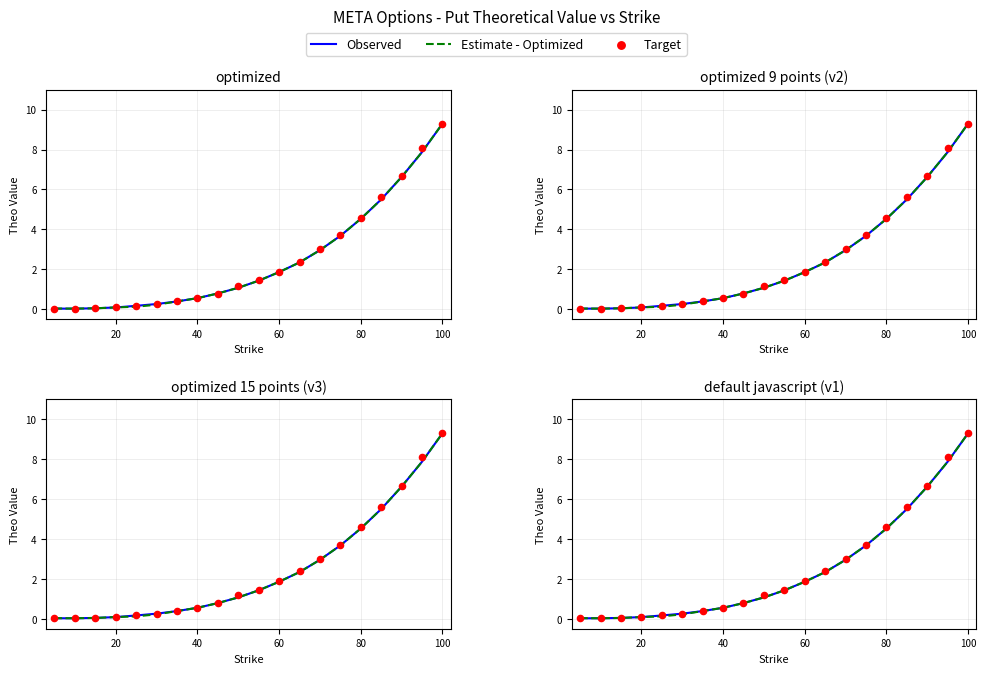

What are all the series names shown in the legend?

Observed, Estimate - Optimized, Target